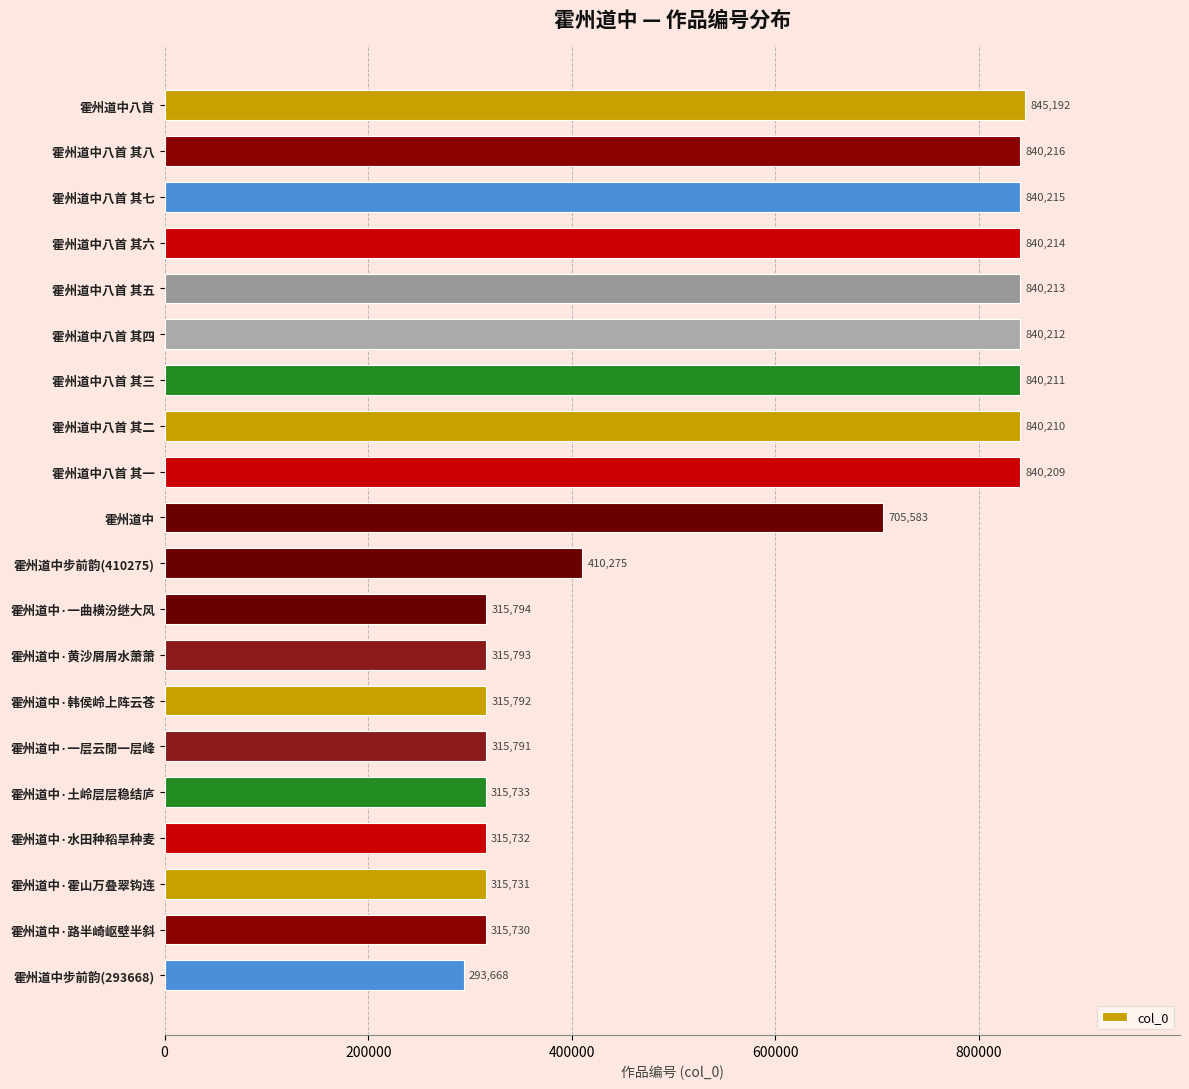

The chart shows a value of 1492043 at 霍州道中八首 其五. True or false?

False